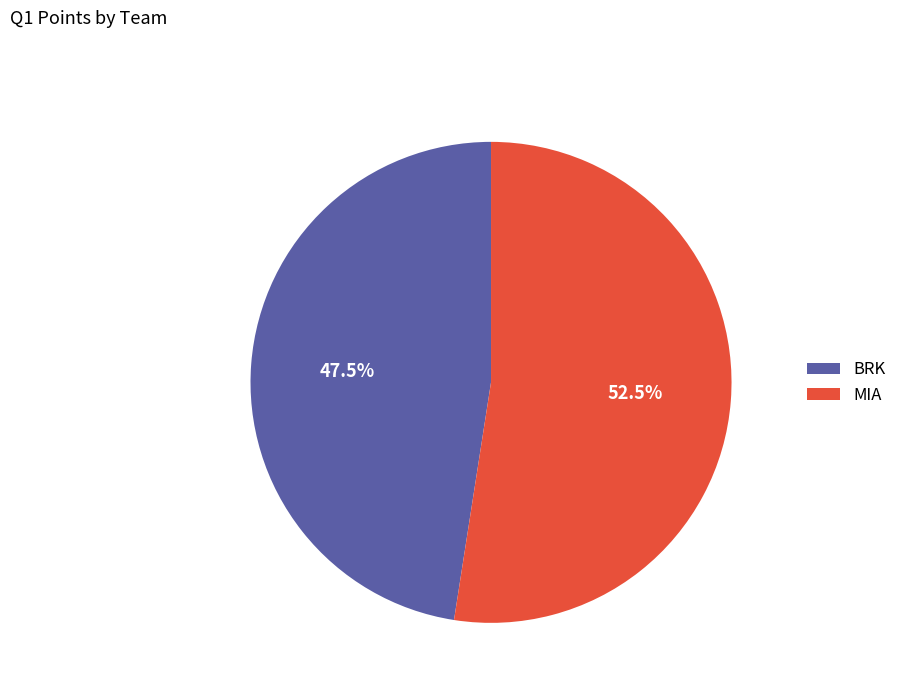

To the nearest percent, what is the average slice percentage?

50%